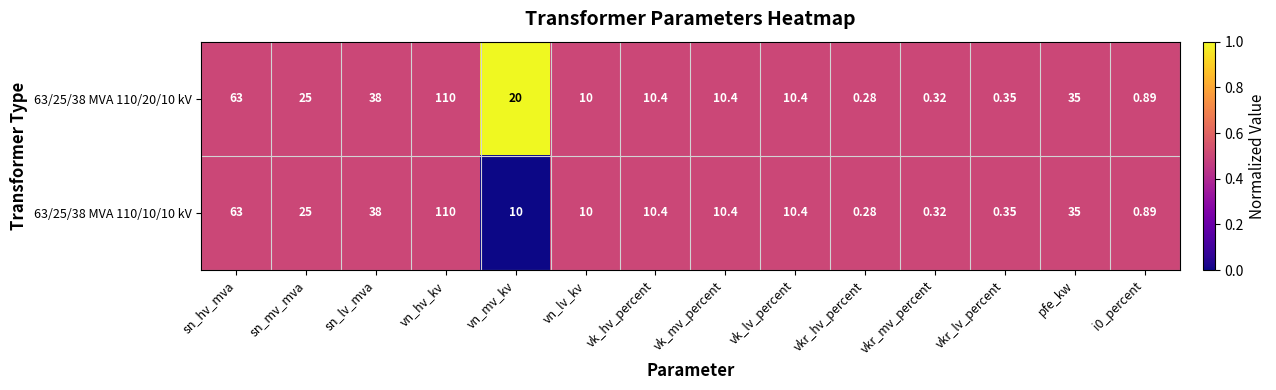

List the series in order of their overall mean, highest first.

63/25/38 MVA 110/20/10 kV, 63/25/38 MVA 110/10/10 kV